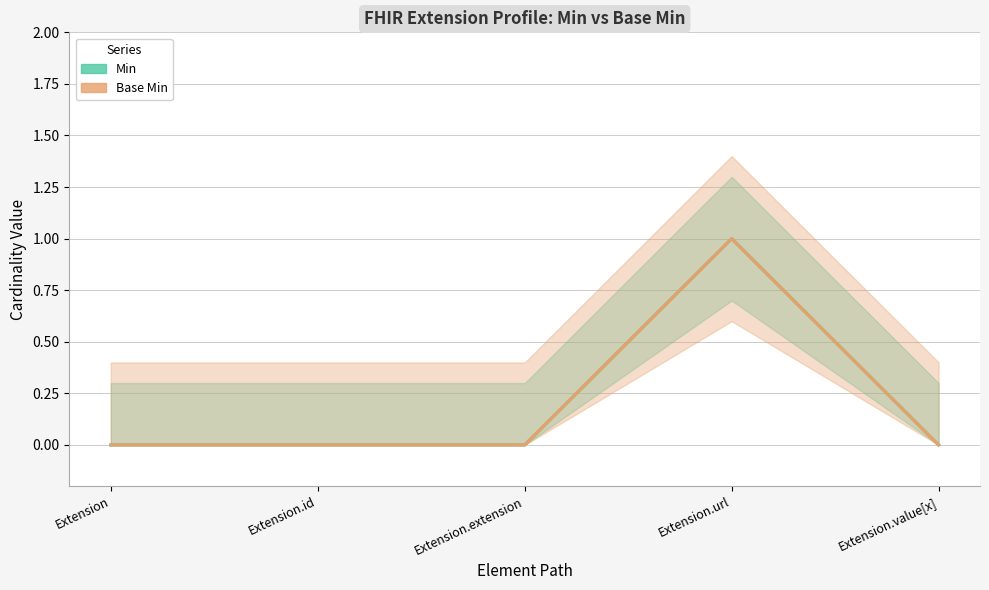

How many values in Min are above zero?

1